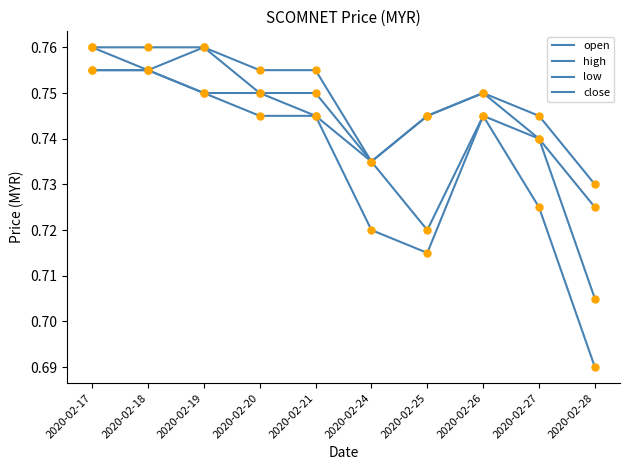

How many lines are shown in the chart?

4